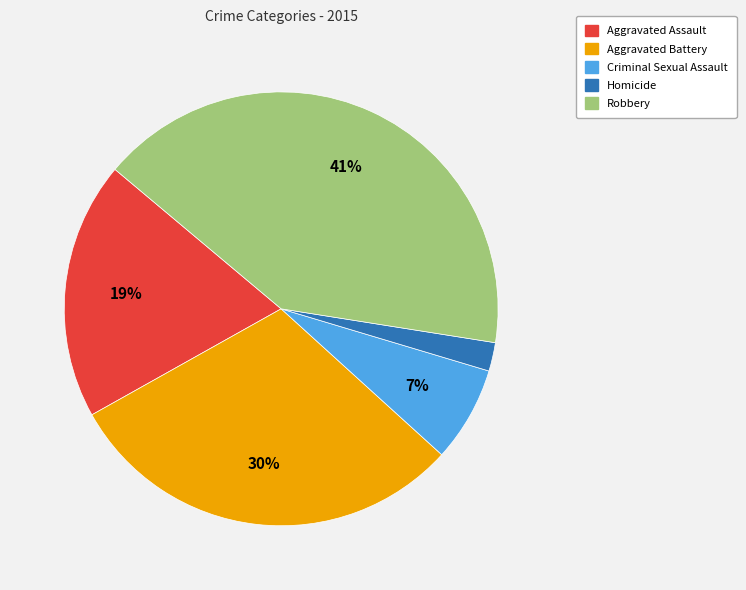

How many slices are in this pie chart?

5